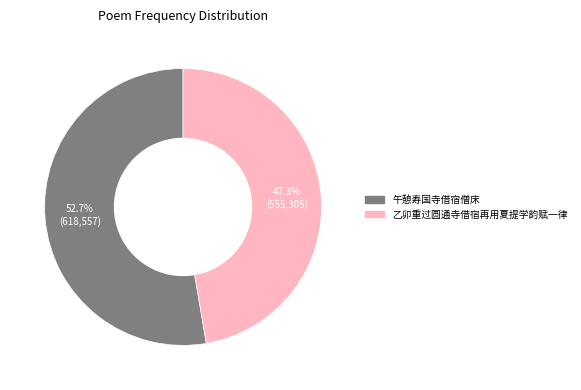

Between 午憩寿国寺借宿僧床 and 乙卯重过圆通寺借宿再用夏提学韵赋一律, which is larger?

午憩寿国寺借宿僧床